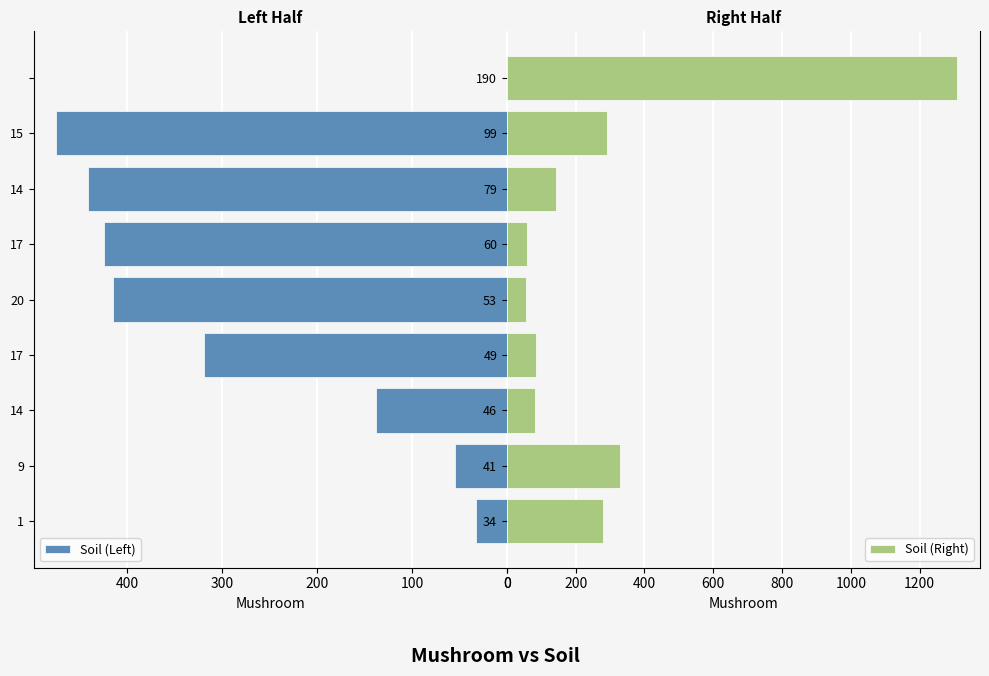

The Soil (Right) series shows 292 at 99. True or false?

True